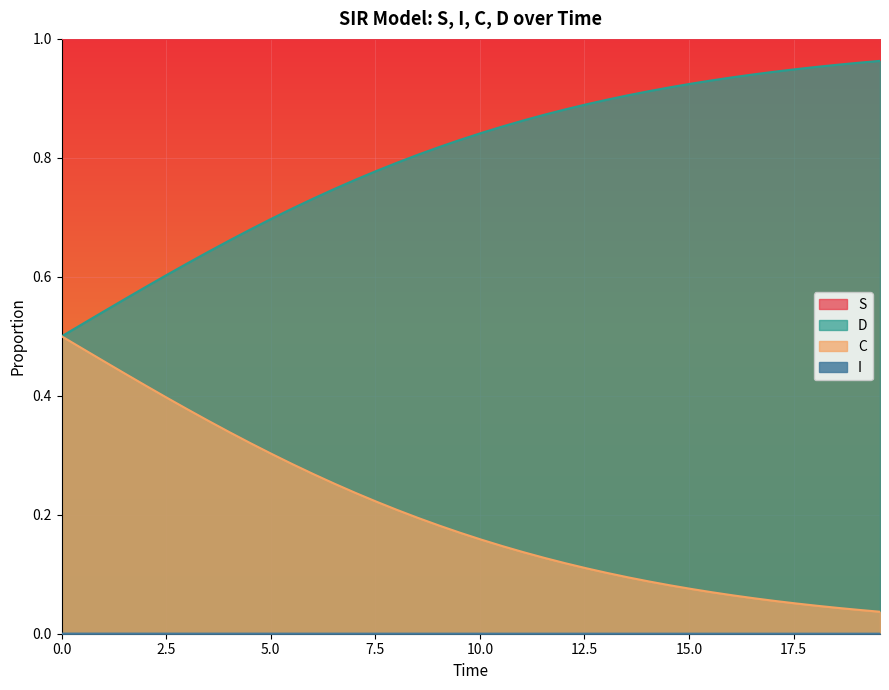

True or false: I and C cross at least once.

False